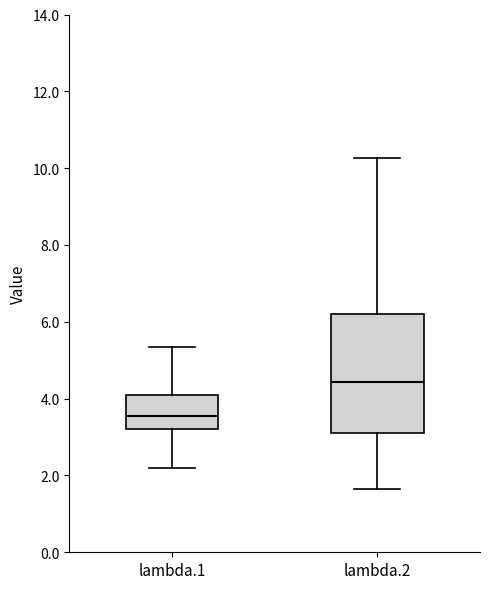

Reading left to right, transcribe this box plot: for each box, give where its median line is, the range the box spans, and where its two whiskers end, as read against the y-axis. The values are not printed on the chart, so give them approximately, as read against the axis.

lambda.1: median 3.6, box 3.2 to 4.0, whiskers 2.2 to 5.4
lambda.2: median 4.4, box 3.2 to 6.2, whiskers 1.6 to 10.2